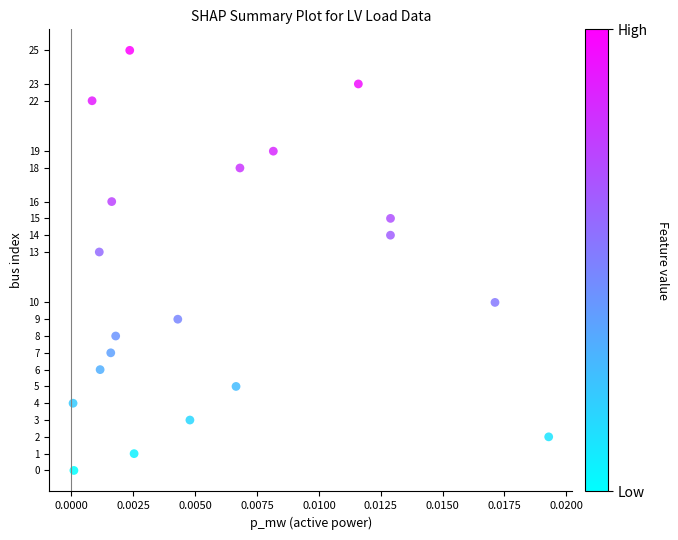

What Y value in the scatter plot is closest to 12?

13